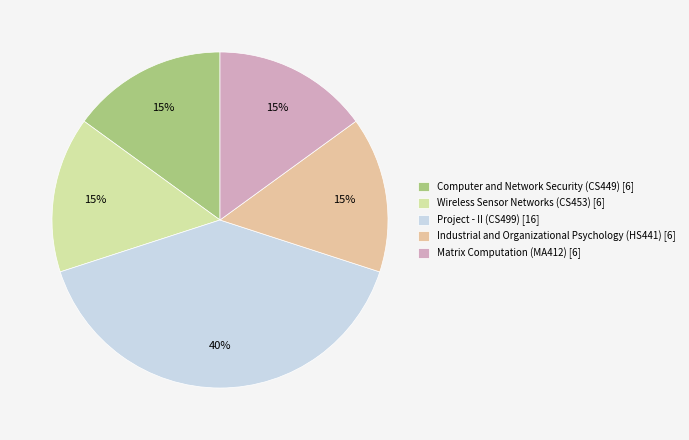

What percentage is the Computer and Network Security (CS449) slice, to the nearest percent?

15%